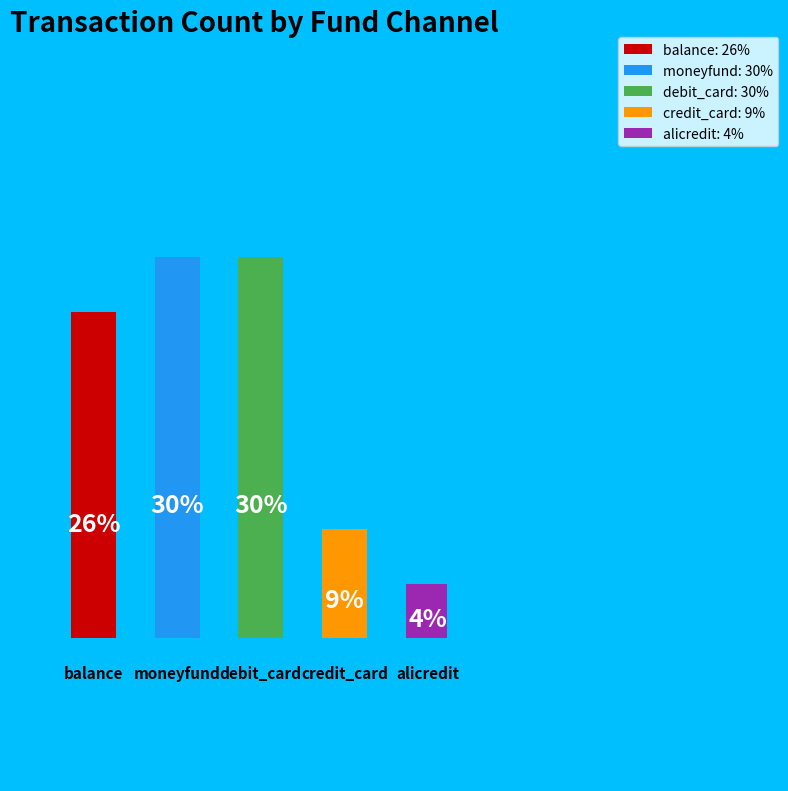

To the nearest percent, what is the difference between the largest and smallest slice percentages?

26%